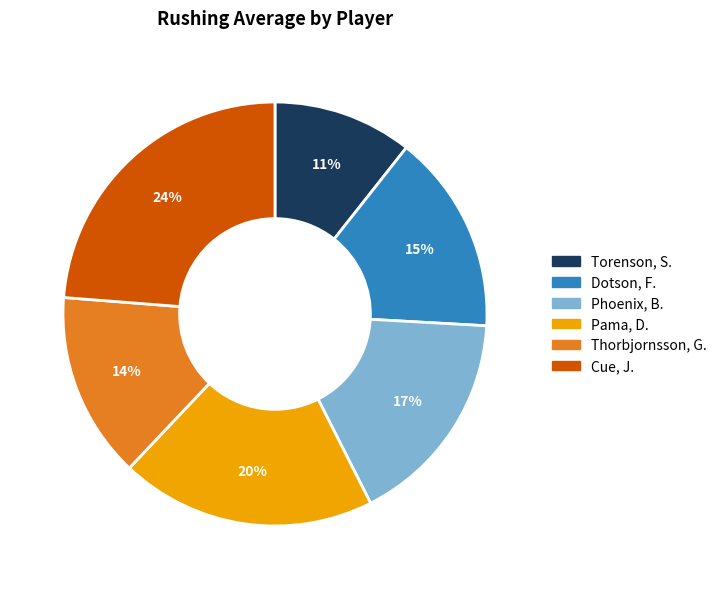

Do Torenson, S. and Dotson, F. together represent more than half of the pie?

No